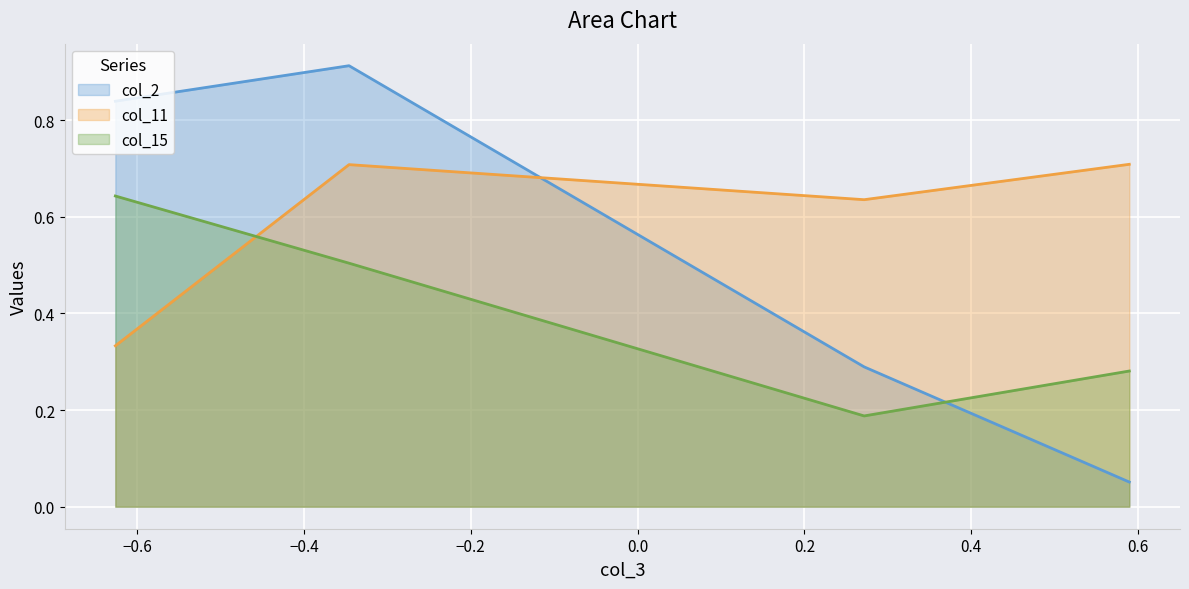

List the series in order of their overall mean, lowest first.

col_15, col_2, col_11